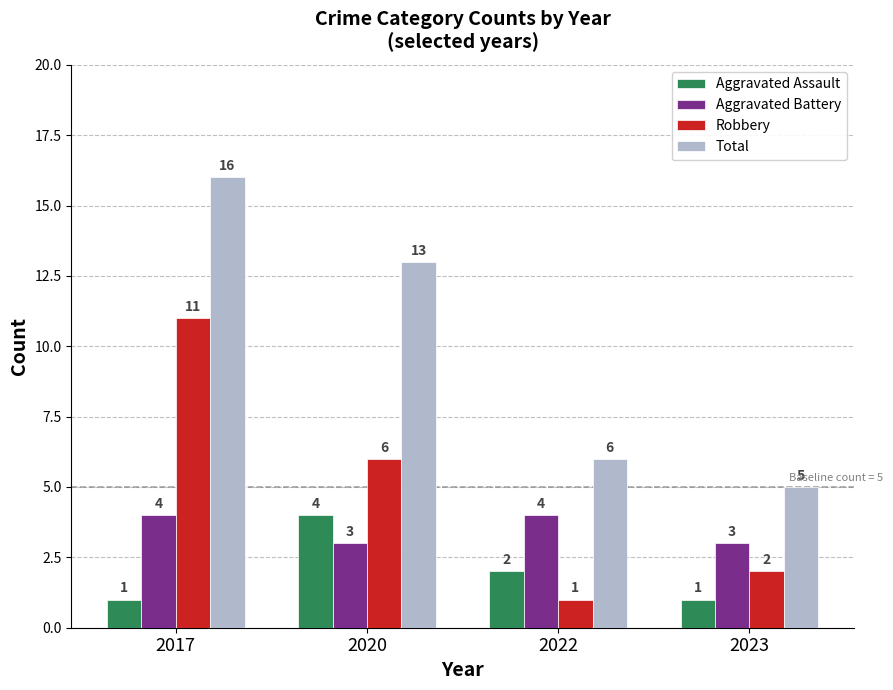

Reading left to right, extract all data points from this chart.

Aggravated Assault: 2017=1	2020=4	2022=2	2023=1
Aggravated Battery: 2017=4	2020=3	2022=4	2023=3
Robbery: 2017=11	2020=6	2022=1	2023=2
Total: 2017=16	2020=13	2022=6	2023=5